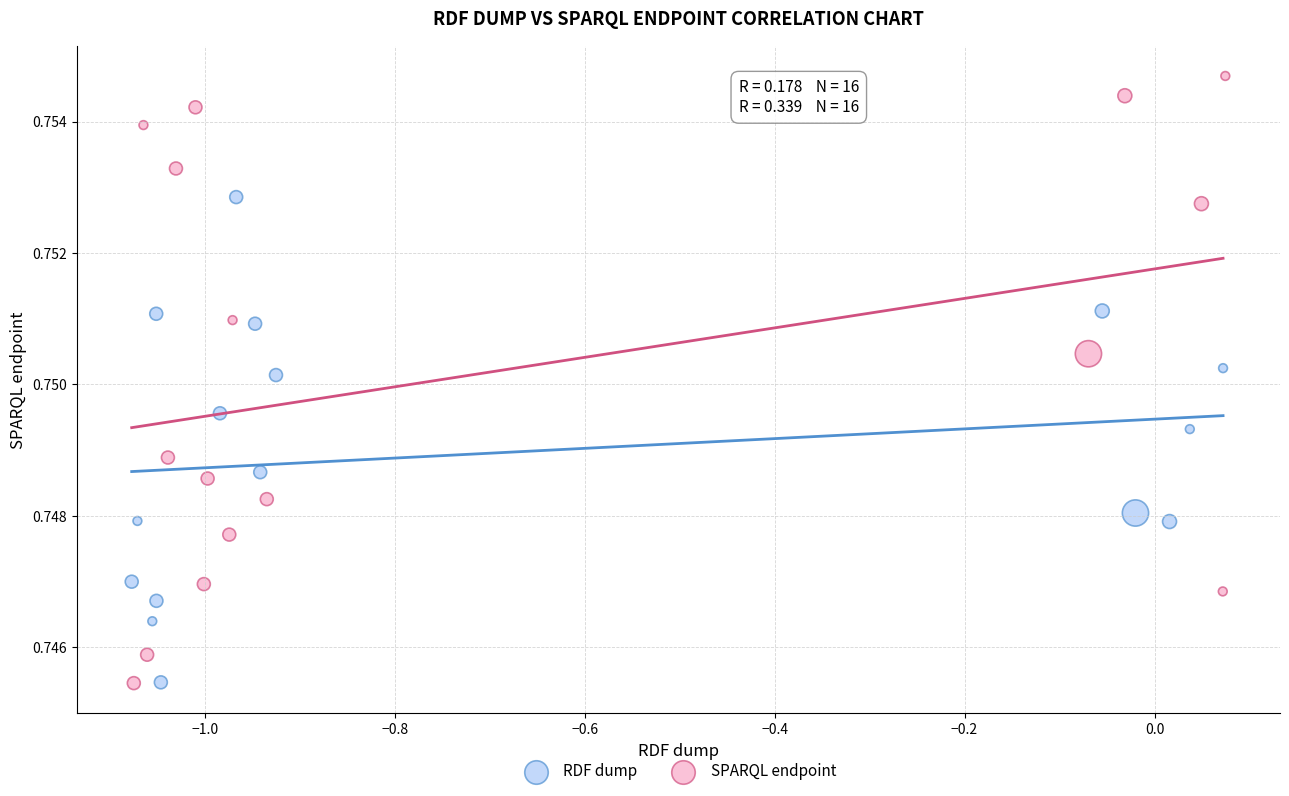

What are all the series names shown in the legend?

RDF dump, SPARQL endpoint